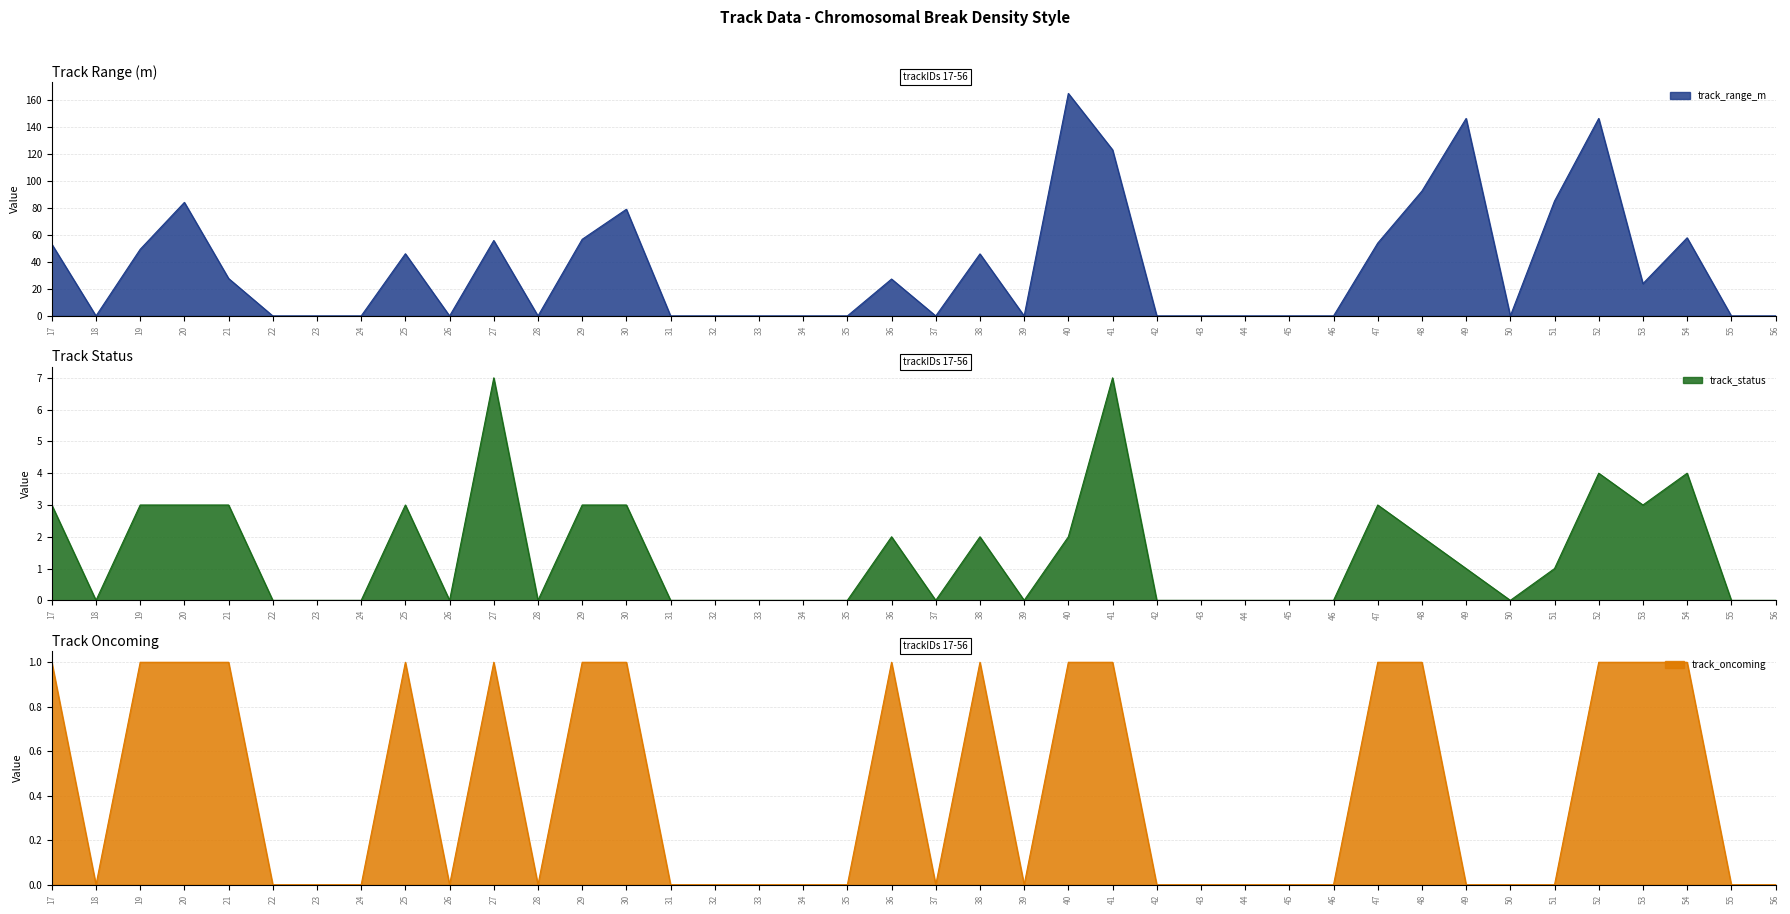

Reading left to right, what are all the values shown in this chart?

track_range_m: 17=53.1	18=0.0	19=49.3	20=84.0	21=27.7	22=0.0	23=0.0	24=0.0	25=46.0	26=0.0	27=55.8	28=0.0	29=56.7	30=78.9	31=0.0	32=0.0	33=0.0	34=0.0	35=0.0	36=27.3	37=0.0	38=45.9	39=0.0	40=164.6	41=122.9	42=0.0	43=0.0	44=0.0	45=0.0	46=0.0	47=53.9	48=92.4	49=146.1	50=0.0	51=85.0	52=146.1	53=23.9	54=57.8	55=0.0	56=0.0
track_status: 17=3.0	18=0.0	19=3.0	20=3.0	21=3.0	22=0.0	23=0.0	24=0.0	25=3.0	26=0.0	27=7.0	28=0.0	29=3.0	30=3.0	31=0.0	32=0.0	33=0.0	34=0.0	35=0.0	36=2.0	37=0.0	38=2.0	39=0.0	40=2.0	41=7.0	42=0.0	43=0.0	44=0.0	45=0.0	46=0.0	47=3.0	48=2.0	49=1.0	50=0.0	51=1.0	52=4.0	53=3.0	54=4.0	55=0.0	56=0.0
track_oncoming: 17=1.0	18=0.0	19=1.0	20=1.0	21=1.0	22=0.0	23=0.0	24=0.0	25=1.0	26=0.0	27=1.0	28=0.0	29=1.0	30=1.0	31=0.0	32=0.0	33=0.0	34=0.0	35=0.0	36=1.0	37=0.0	38=1.0	39=0.0	40=1.0	41=1.0	42=0.0	43=0.0	44=0.0	45=0.0	46=0.0	47=1.0	48=1.0	49=0.0	50=0.0	51=0.0	52=1.0	53=1.0	54=1.0	55=0.0	56=0.0